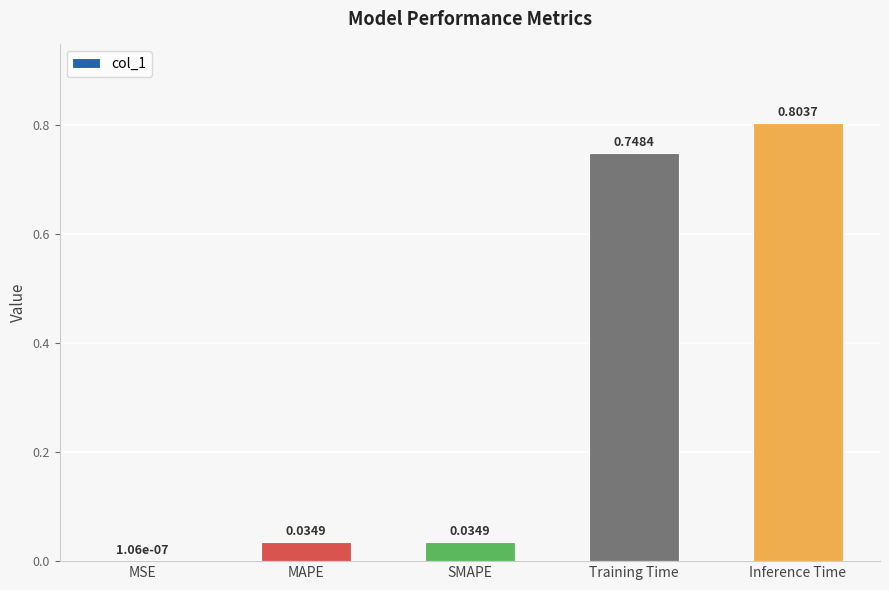

What is the difference between the values at MSE and Inference Time?

0.8